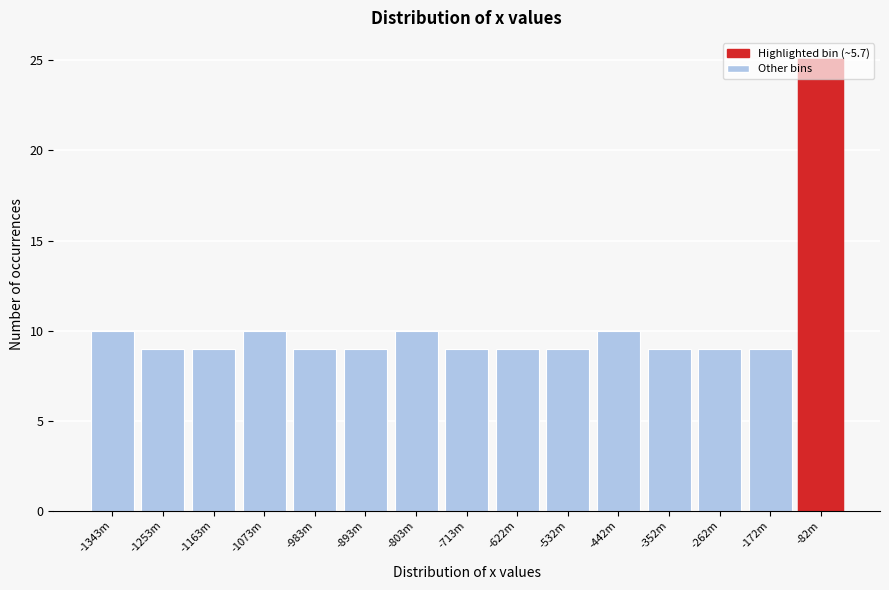

What is the difference between the maximum and minimum values?

16